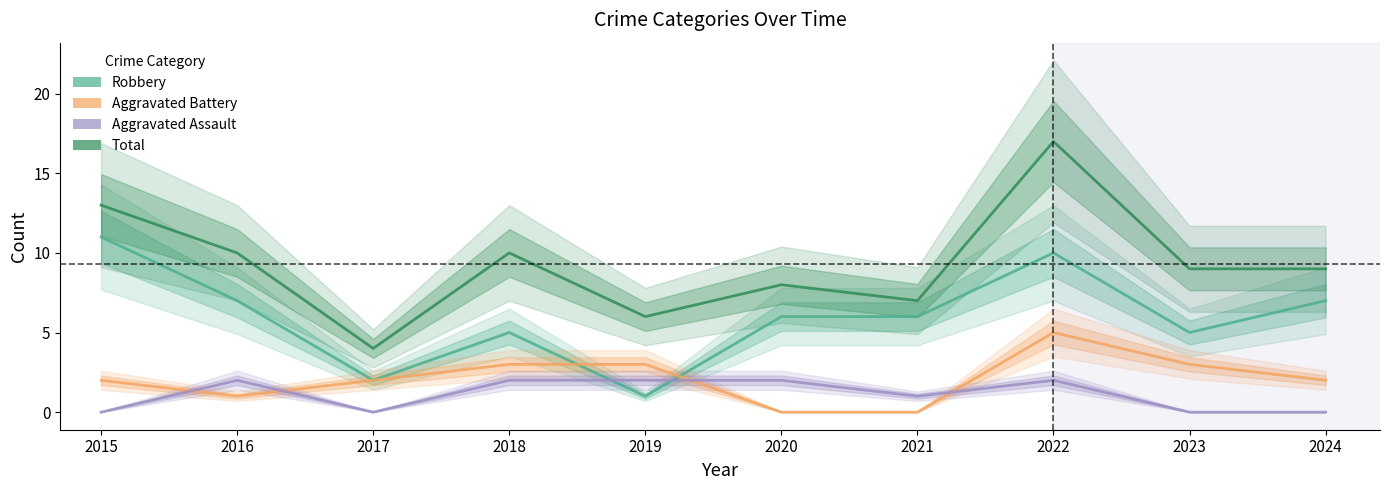

True or false: Robbery has more than 0 points higher than both neighbors.

True